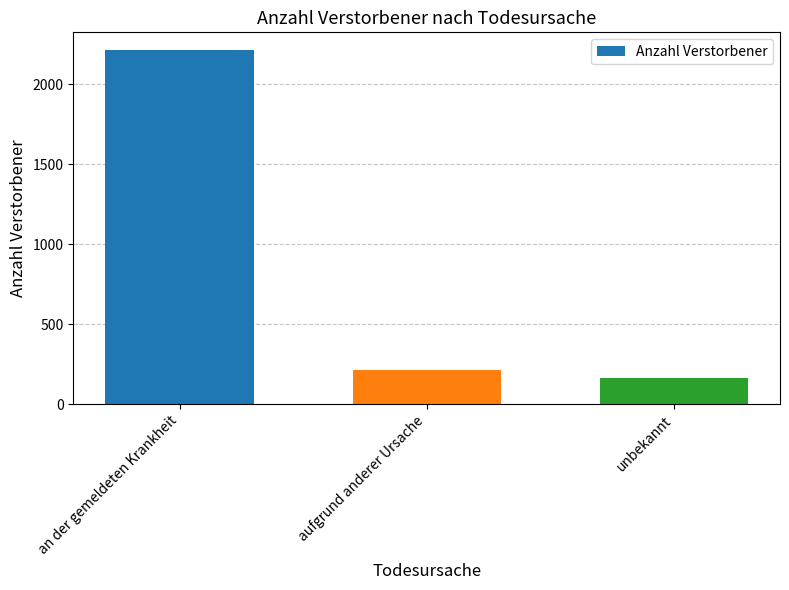

What is the value of the 1st bar from the left?

2214